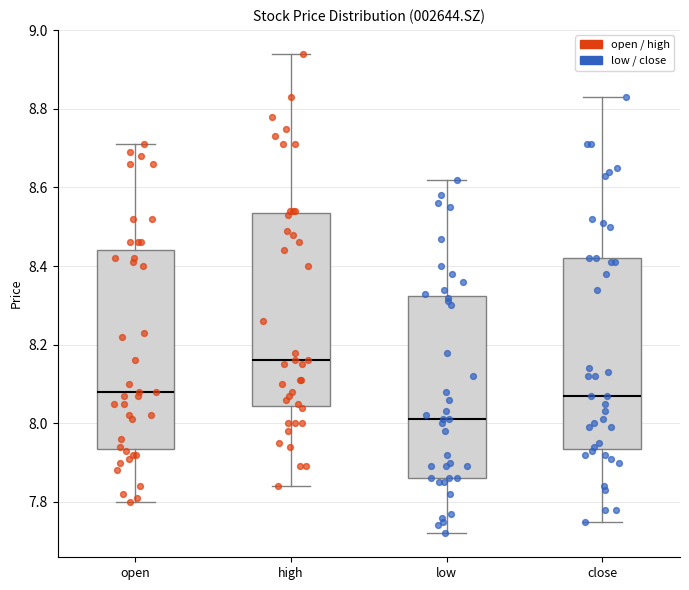

Reading left to right, transcribe this box plot: for each box, give where its median line is, the range the box spans, and where its two whiskers end, as read against the y-axis. The values are not printed on the chart, so give them approximately, as read against the axis.

open: median 8.08, box 7.94 to 8.44, whiskers 7.80 to 8.72
high: median 8.16, box 8.04 to 8.54, whiskers 7.84 to 8.94
low: median 8.02, box 7.86 to 8.32, whiskers 7.72 to 8.62
close: median 8.08, box 7.94 to 8.42, whiskers 7.76 to 8.84